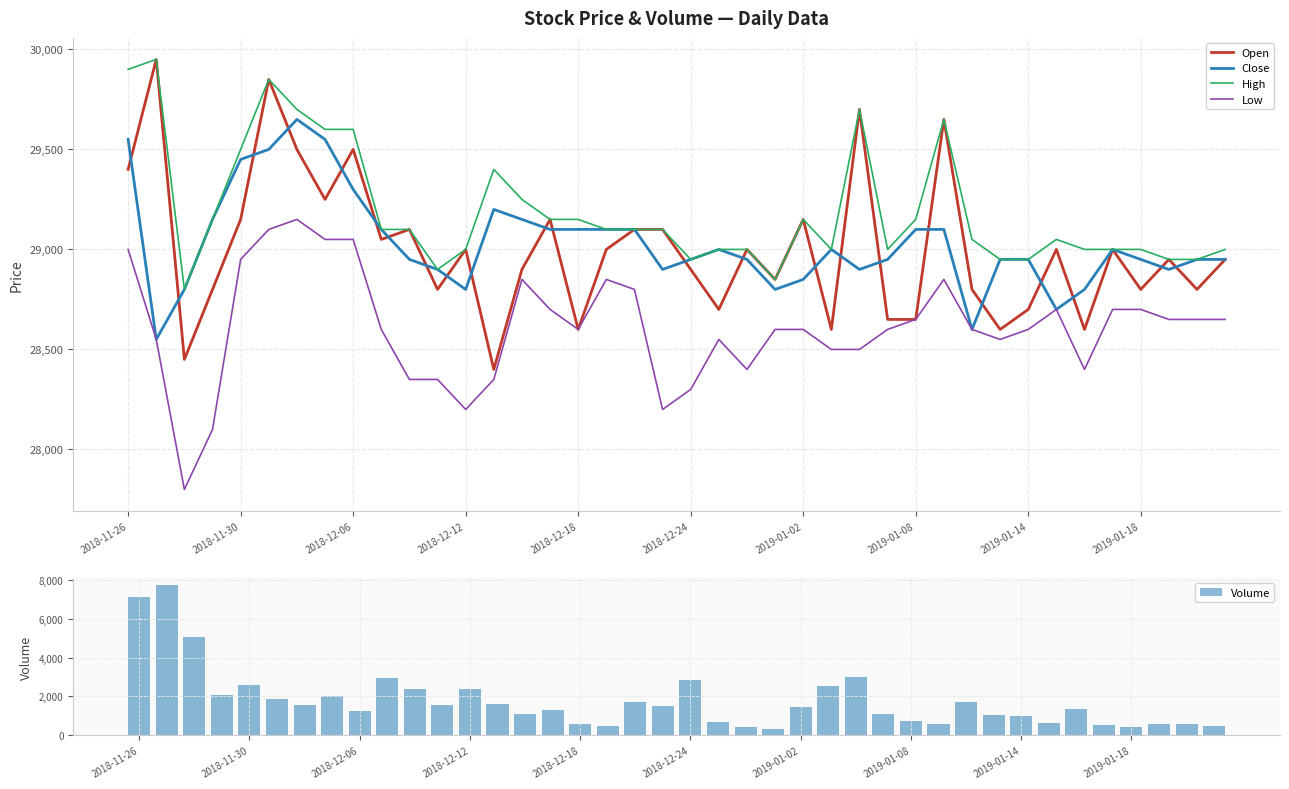

Rank the series by their maximum value, from lowest to highest.

Volume, Low, Close, Open, High